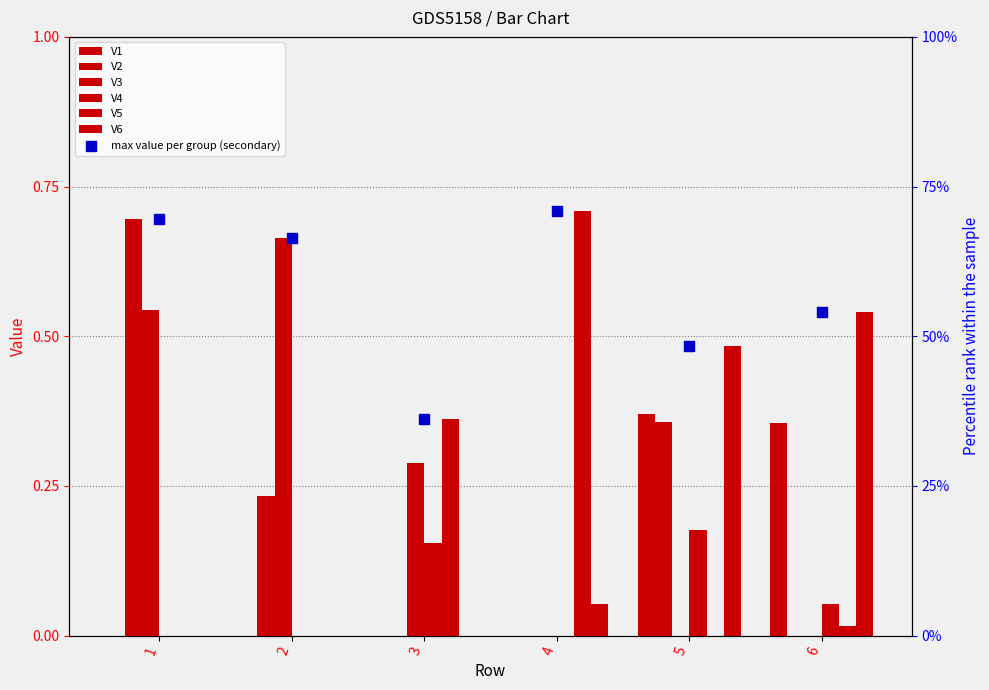

What are all the series names shown in the legend?

V1, V2, V3, V4, V5, V6